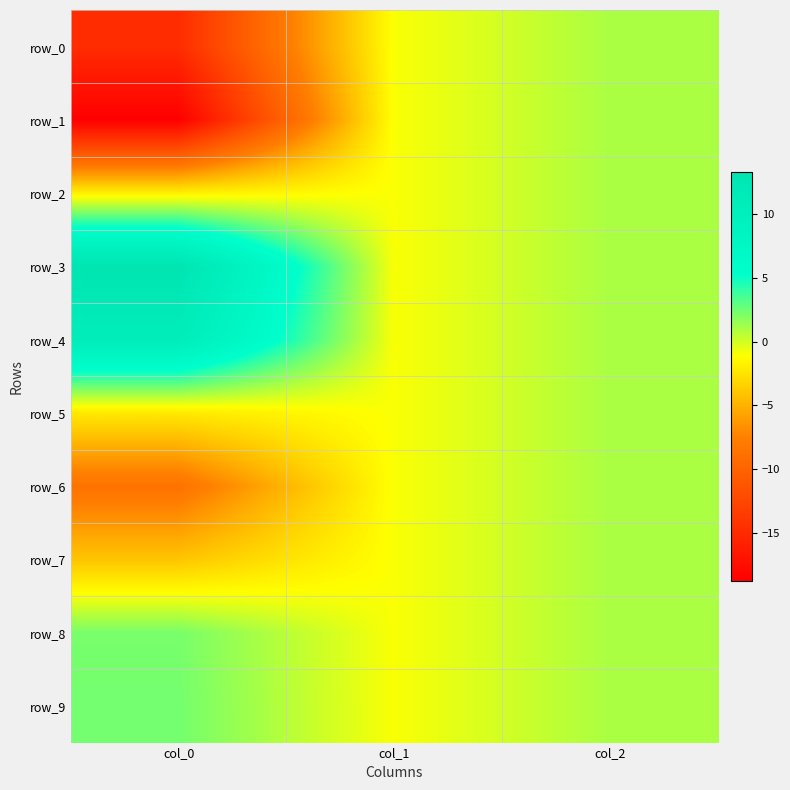

Which series has the largest range (max minus min)?

row_1